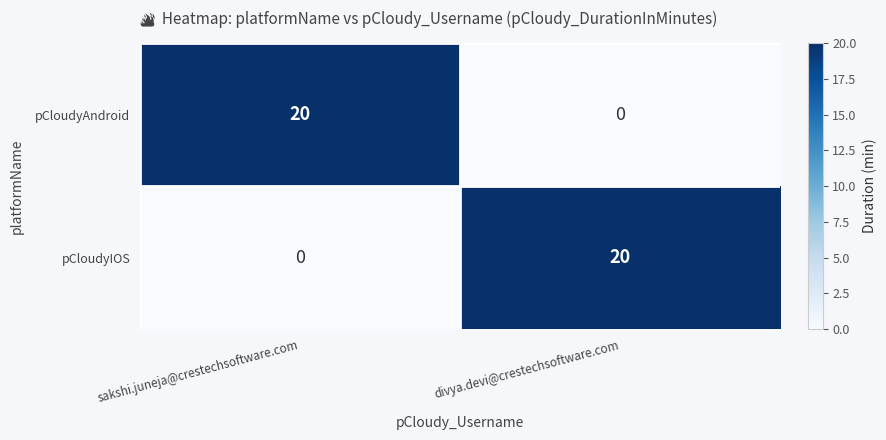

Is it true that pCloudyIOS equals 20 at divya.devi@crestechsoftware.com?

True